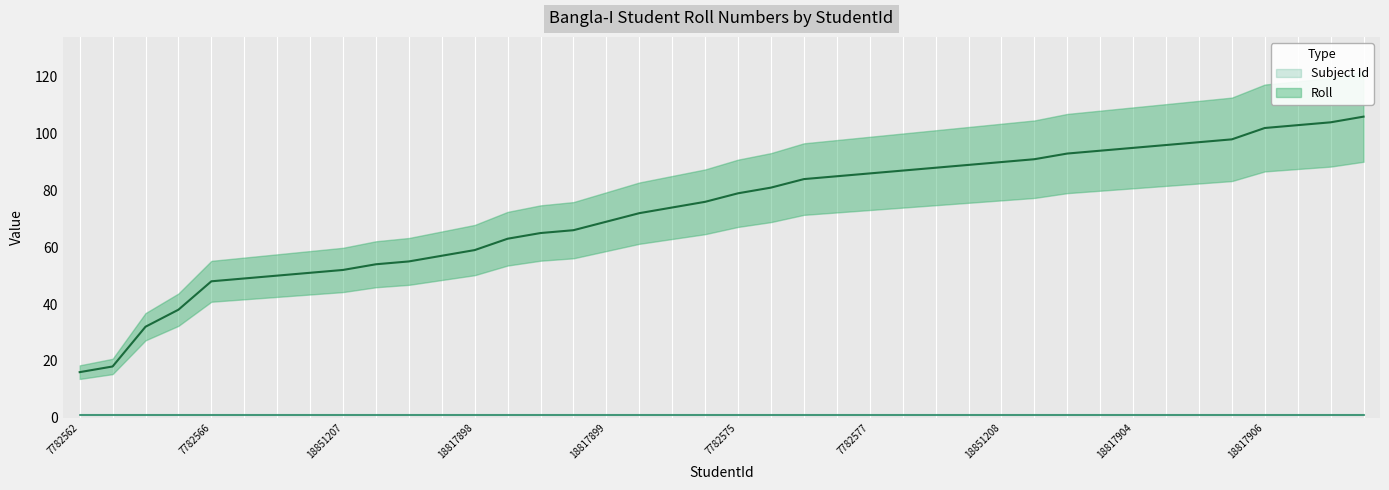

What is the label of the 3rd point from the right?

18817907